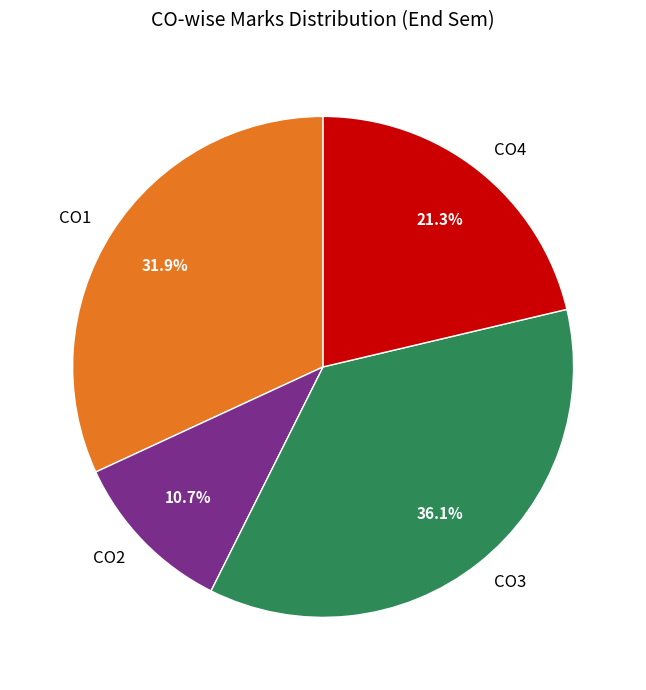

Rank the categories by value from lowest to highest.

CO2, CO4, CO1, CO3